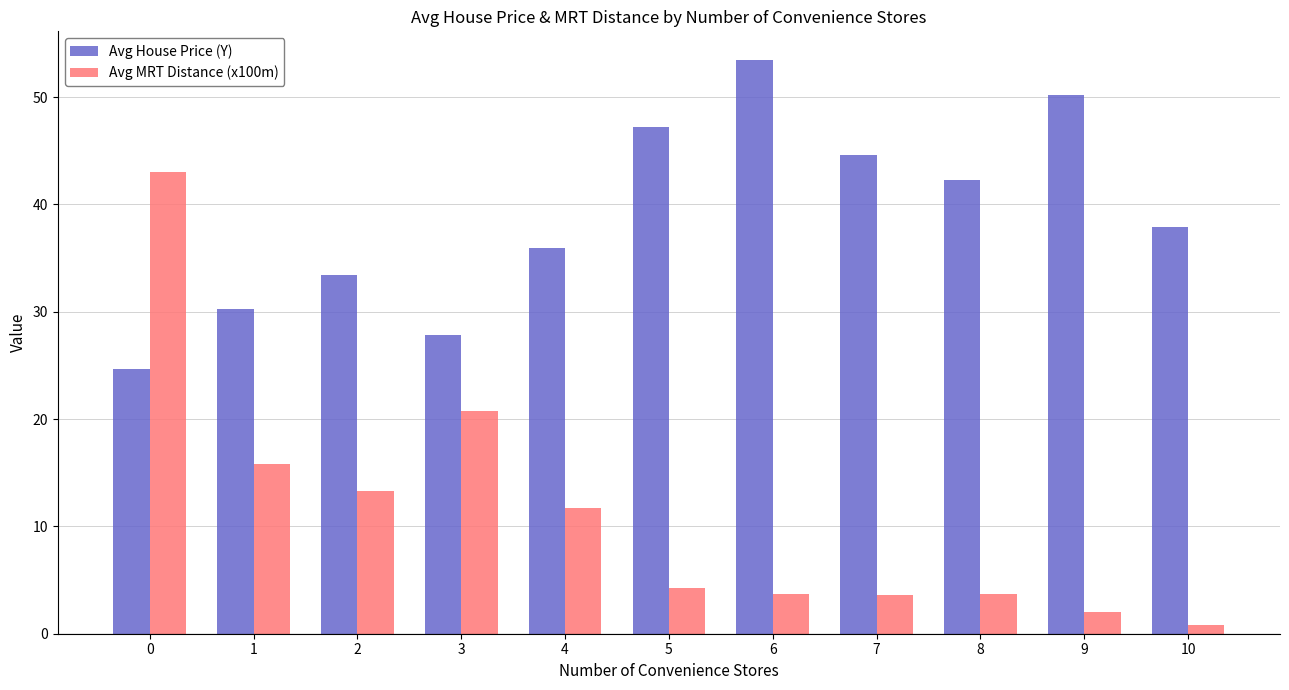

What is the highest value of the Avg House Price (Y) series?

53.5